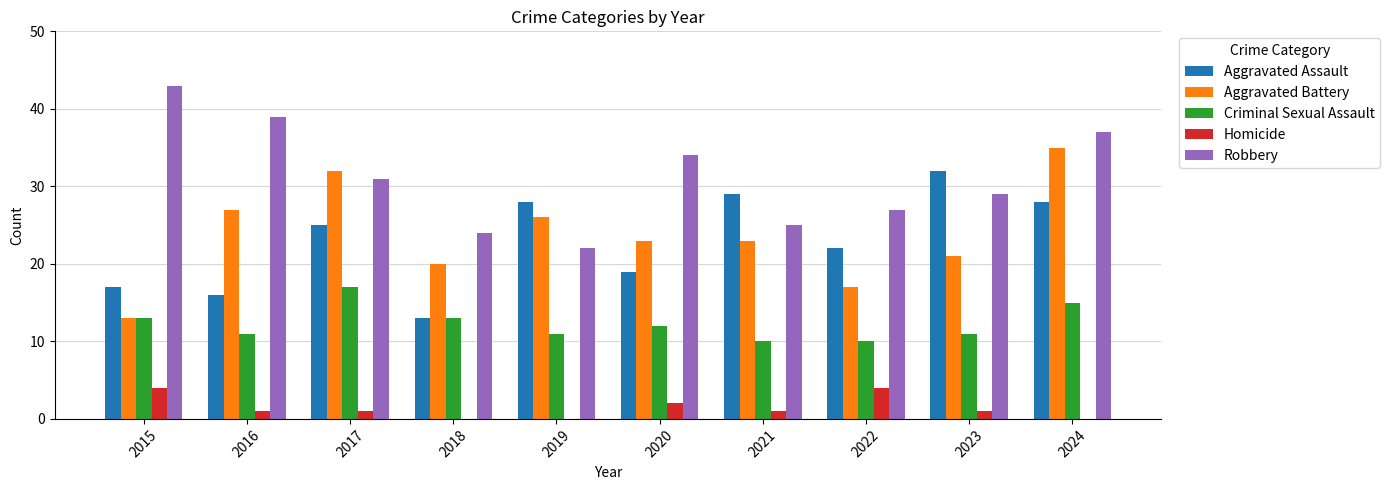

What is the maximum value for Aggravated Battery?

35